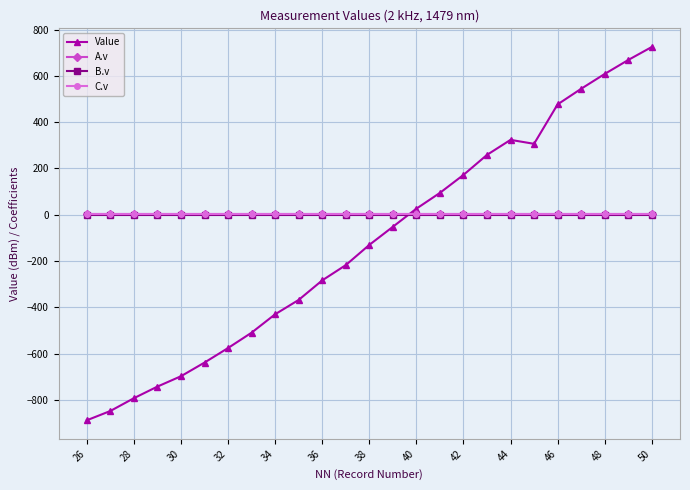

True or false: C.v and B.v intersect in this chart.

False